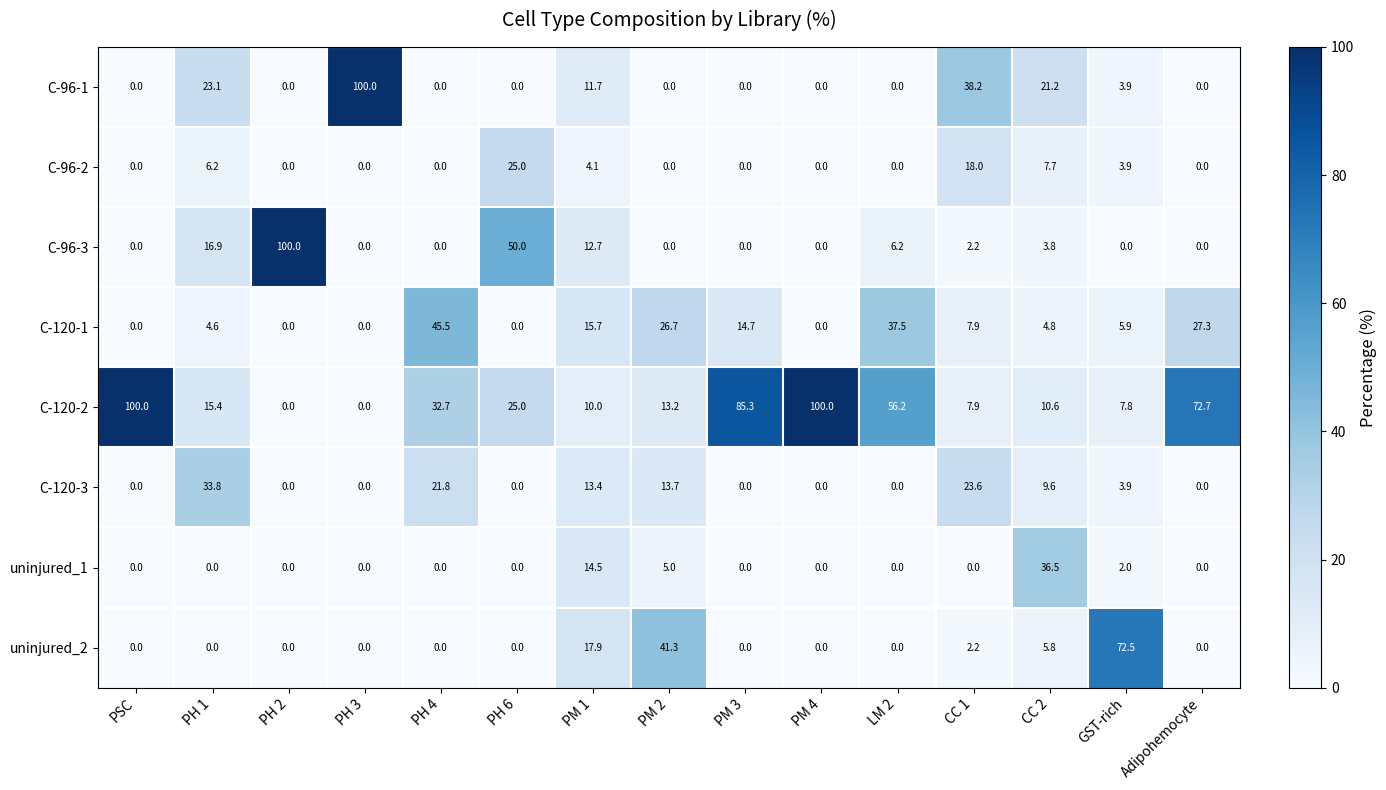

What is the average value of the uninjured_1 series?

3.9